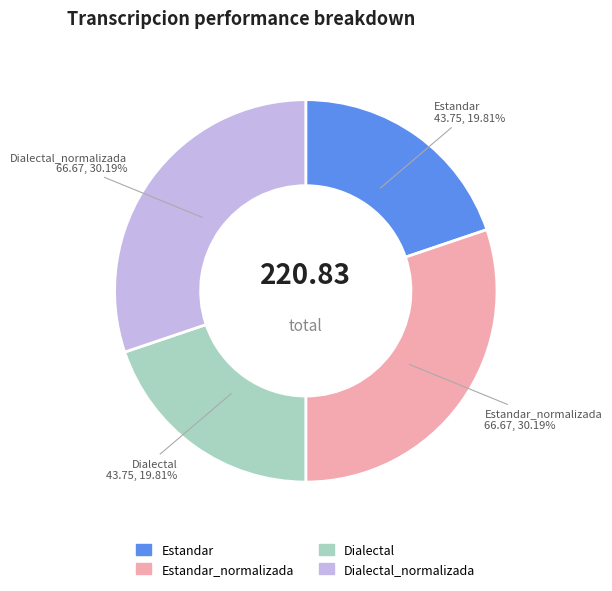

How many slices are in this pie chart?

4